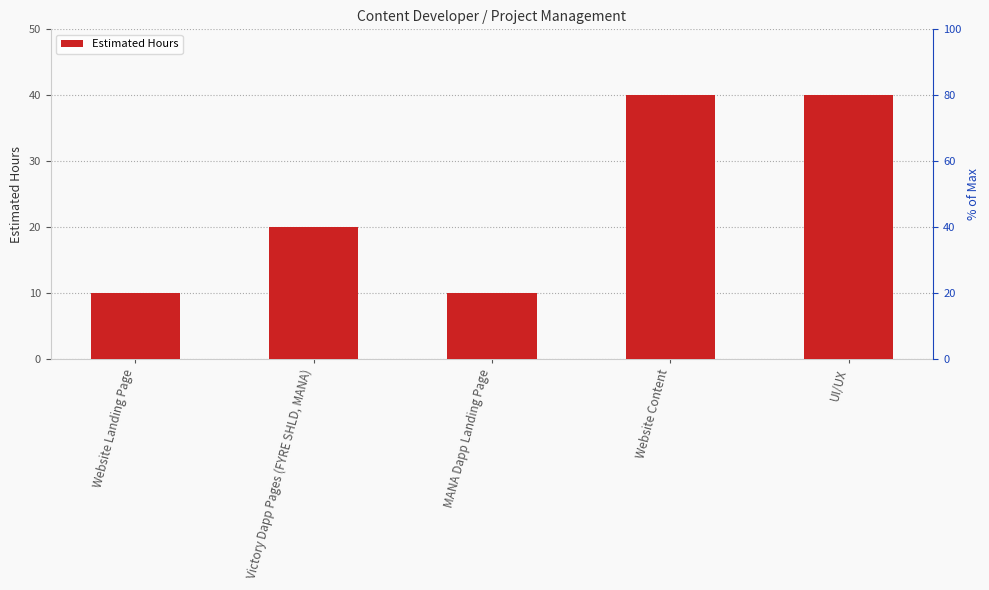

Reading left to right, list all the values displayed in this chart.

Website Landing Page=10	Victory Dapp Pages (FYRE SHLD, MANA)=20	MANA Dapp Landing Page=10	Website Content=40	UI/UX=40